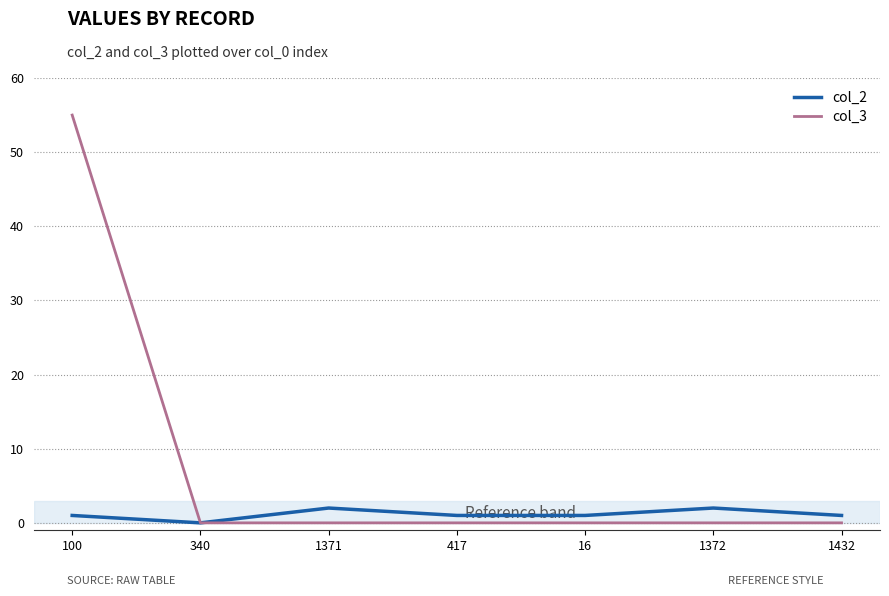

Which series has the widest spread of values?

col_3